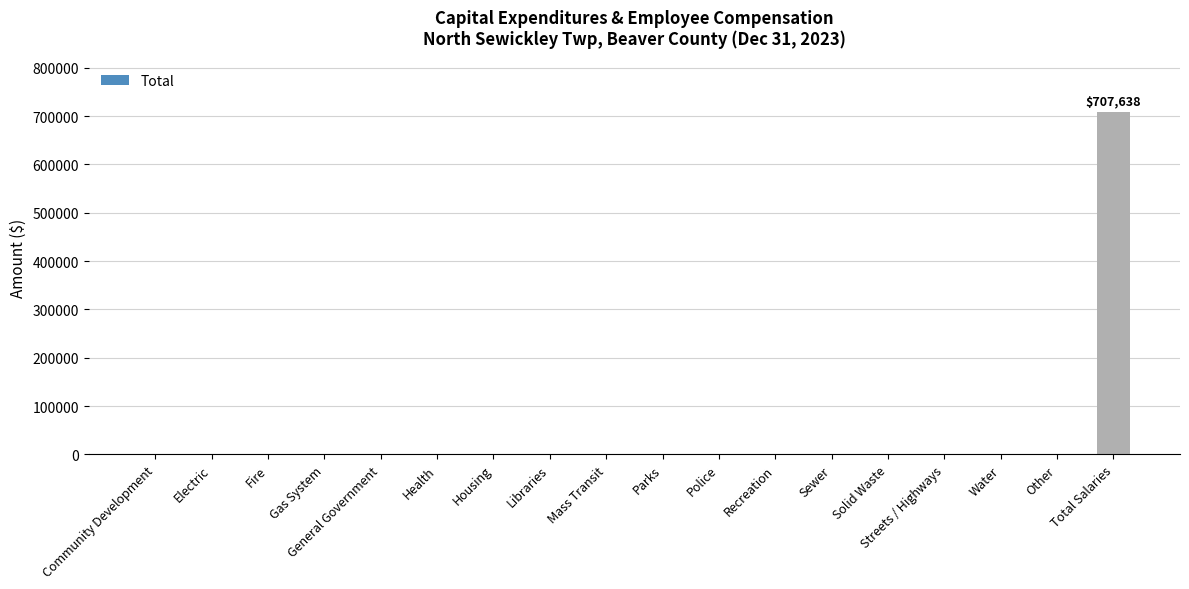

What is the maximum value shown in the chart?

707638